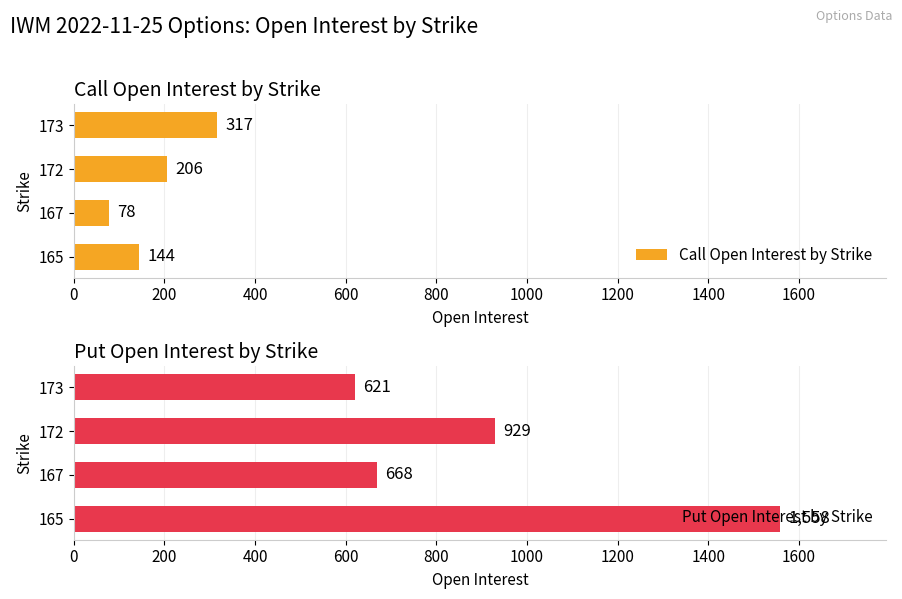

What is the lowest value of the Call Open Interest by Strike series?

78